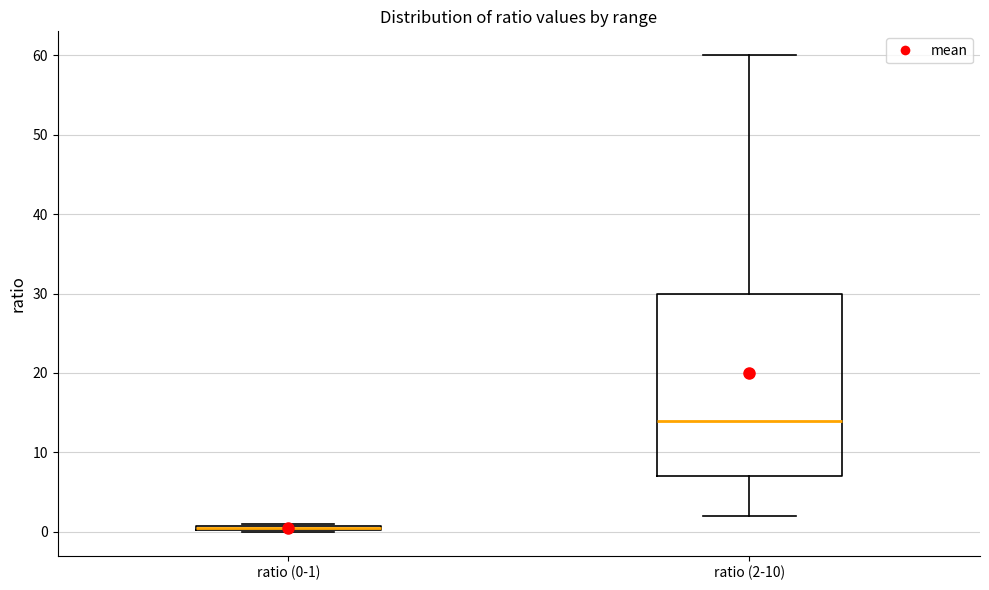

Where does the lower whisker of the box for ratio (2-10) end on the y-axis? The values are not printed on the chart, so give them approximately, as read against the axis.

2